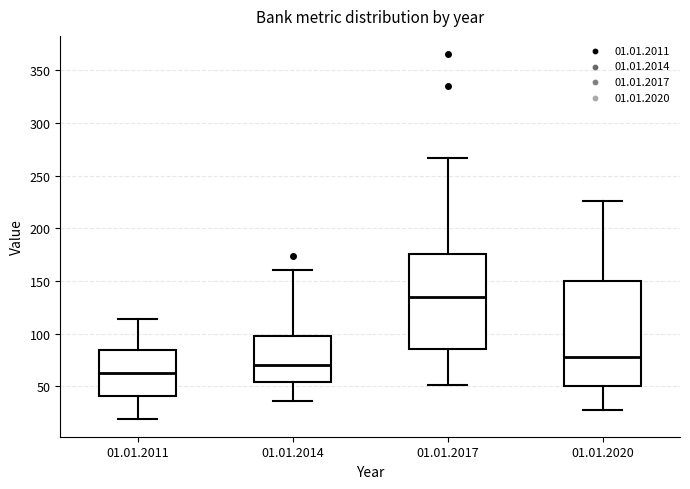

Where is the lower edge of the box for 01.01.2017 on the y-axis? The values are not printed on the chart, so give them approximately, as read against the axis.

85